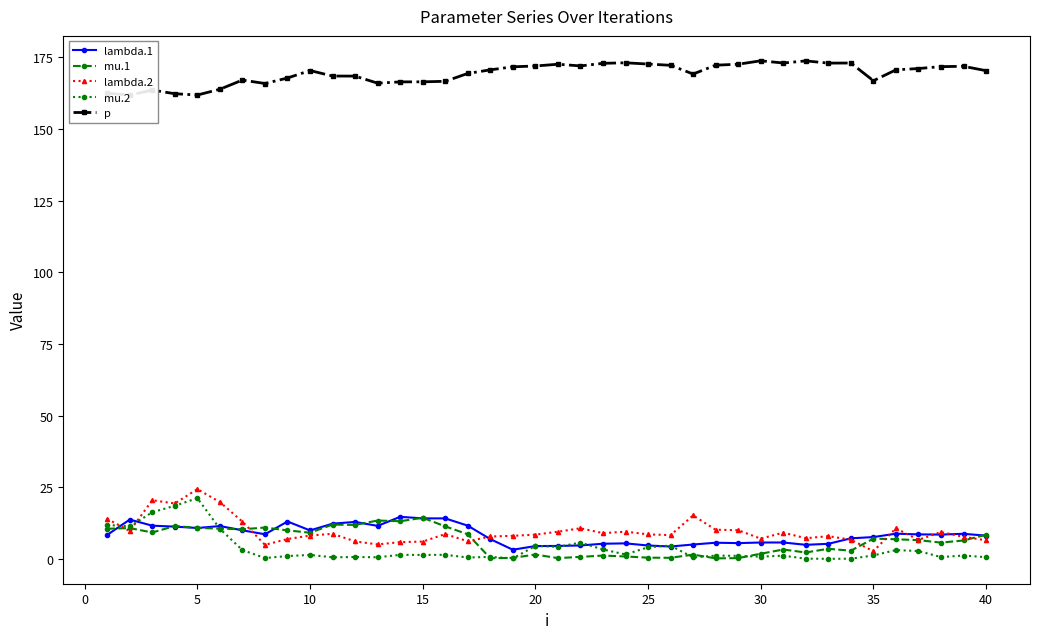

Is it true that mu.1 equals 1.9 at 30?

True